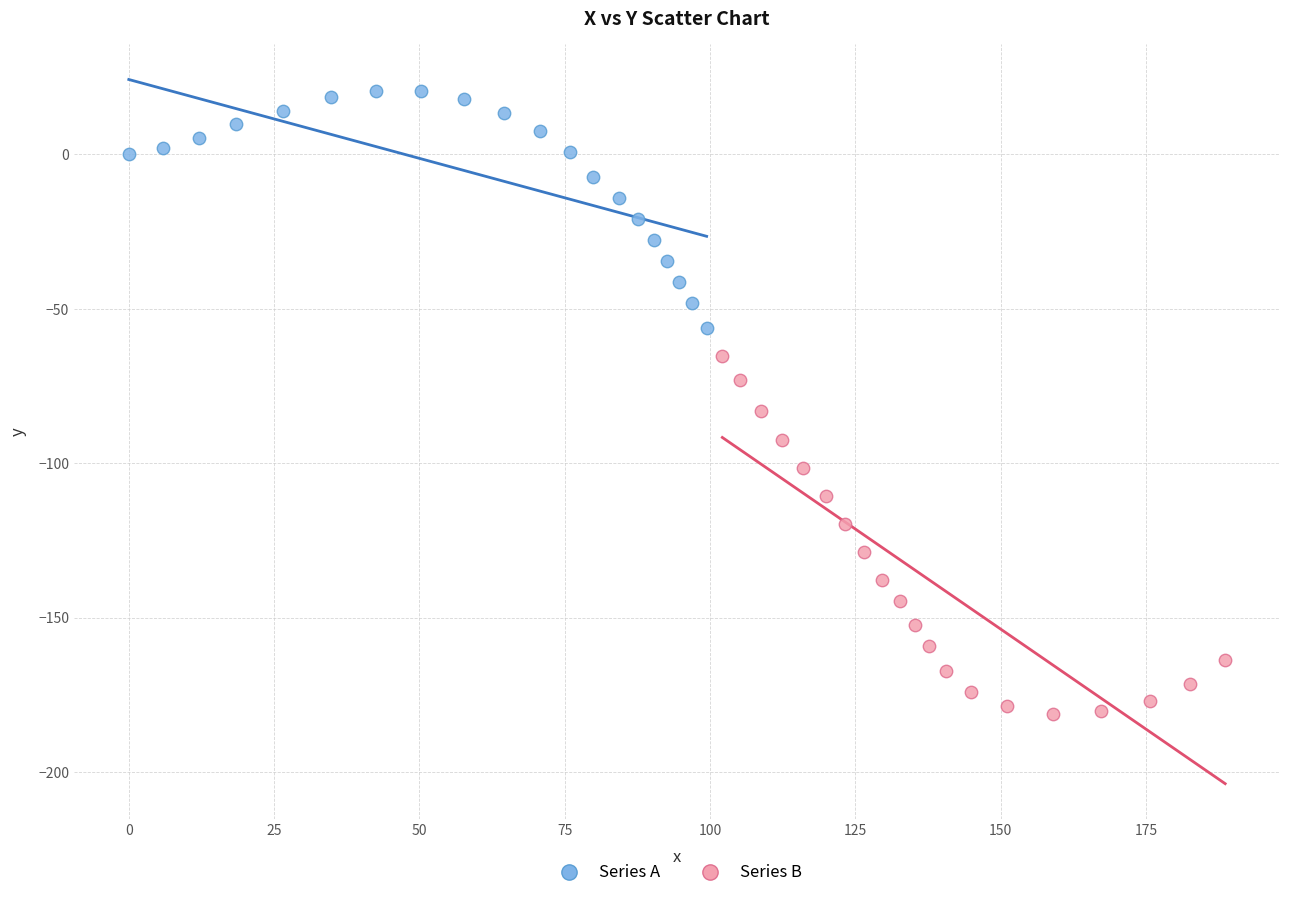

Which series reaches the minimum Y coordinate?

Series B